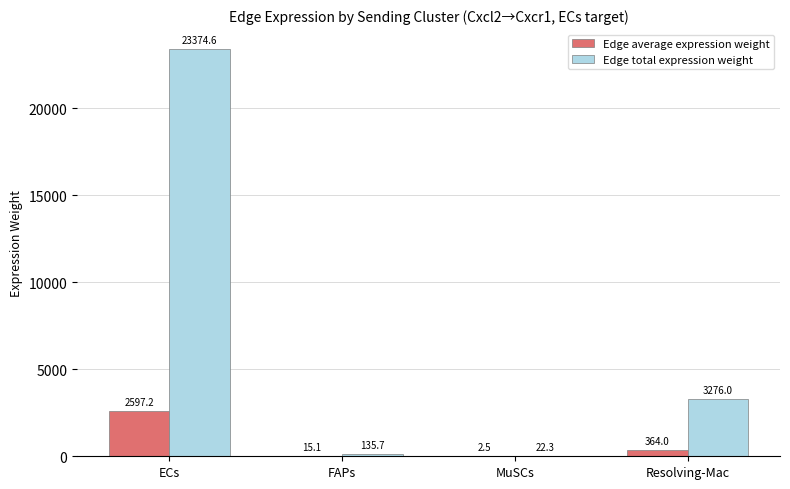

At which label is Edge average expression weight closest to 1299?

Resolving-Mac